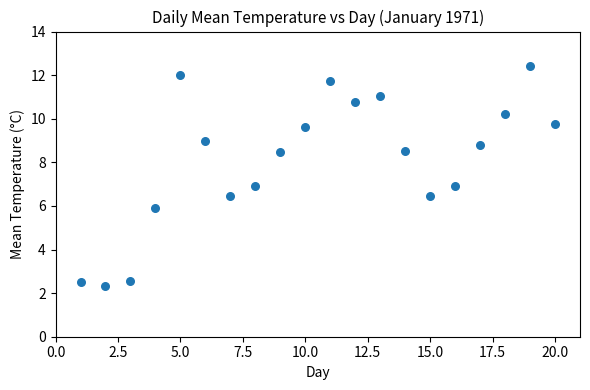

What is the range of X values (max minus min)?

19.0